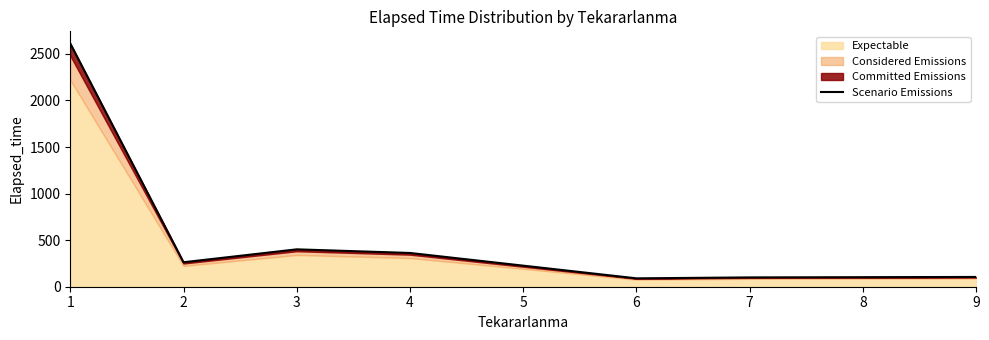

What is the greatest value displayed?

2611.6